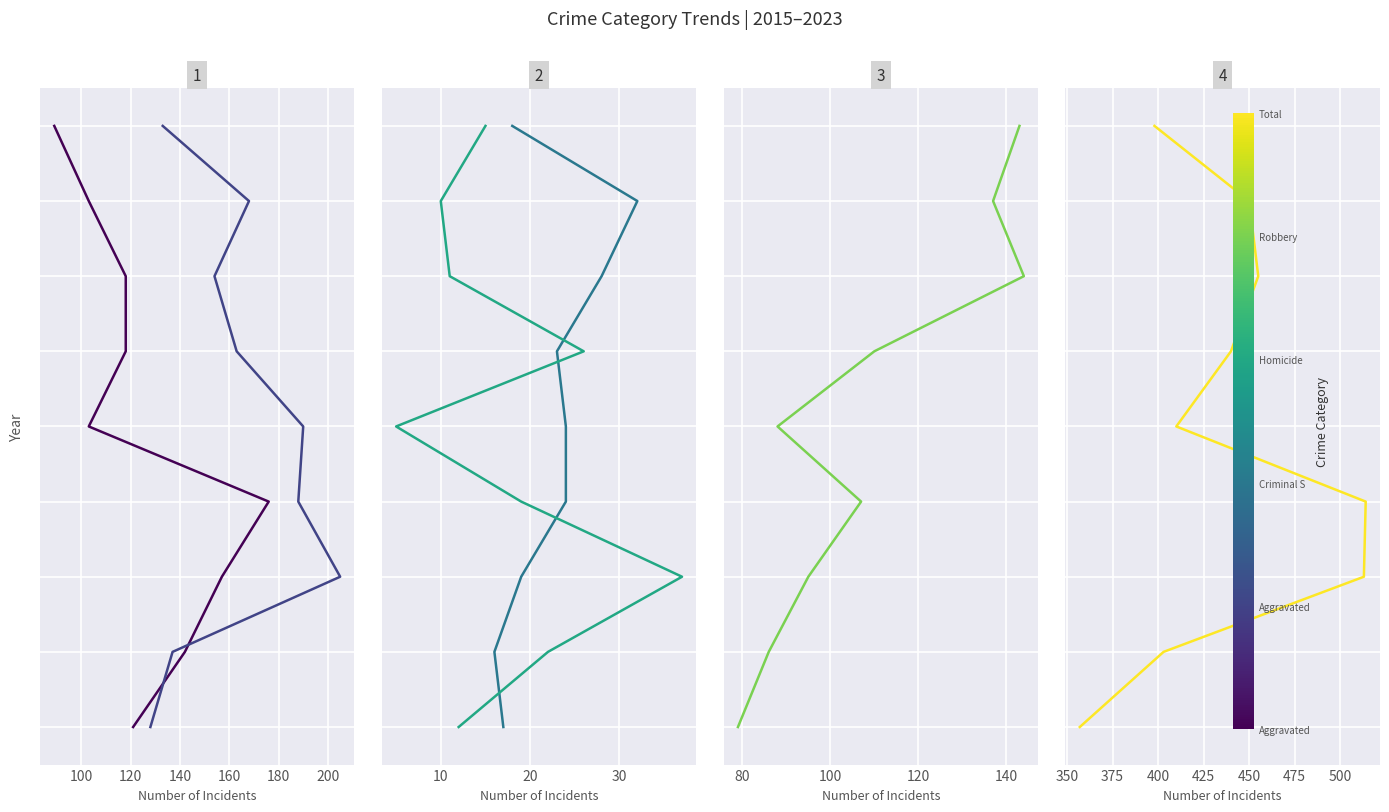

True or false: Aggravated Assault and Criminal Sexual Assault intersect in this chart.

False